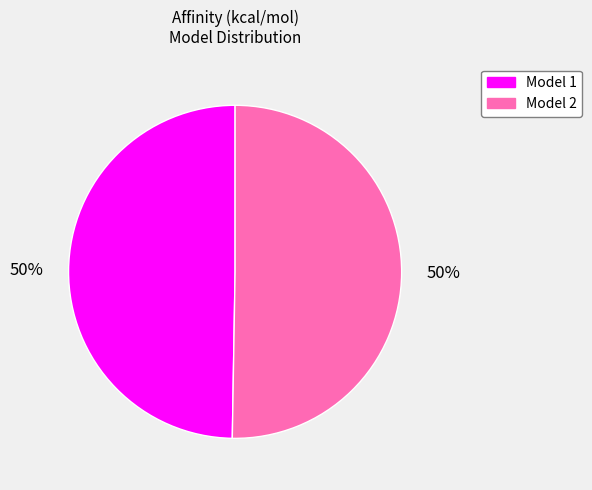

The Model 2 slice represents 39% of the pie. True or false?

False